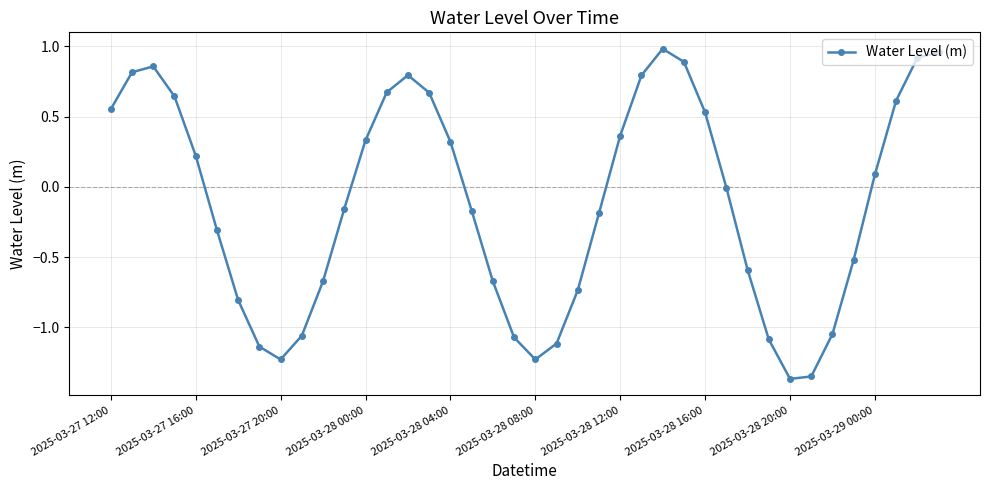

What is the value of the 7th point from the left?

-0.8